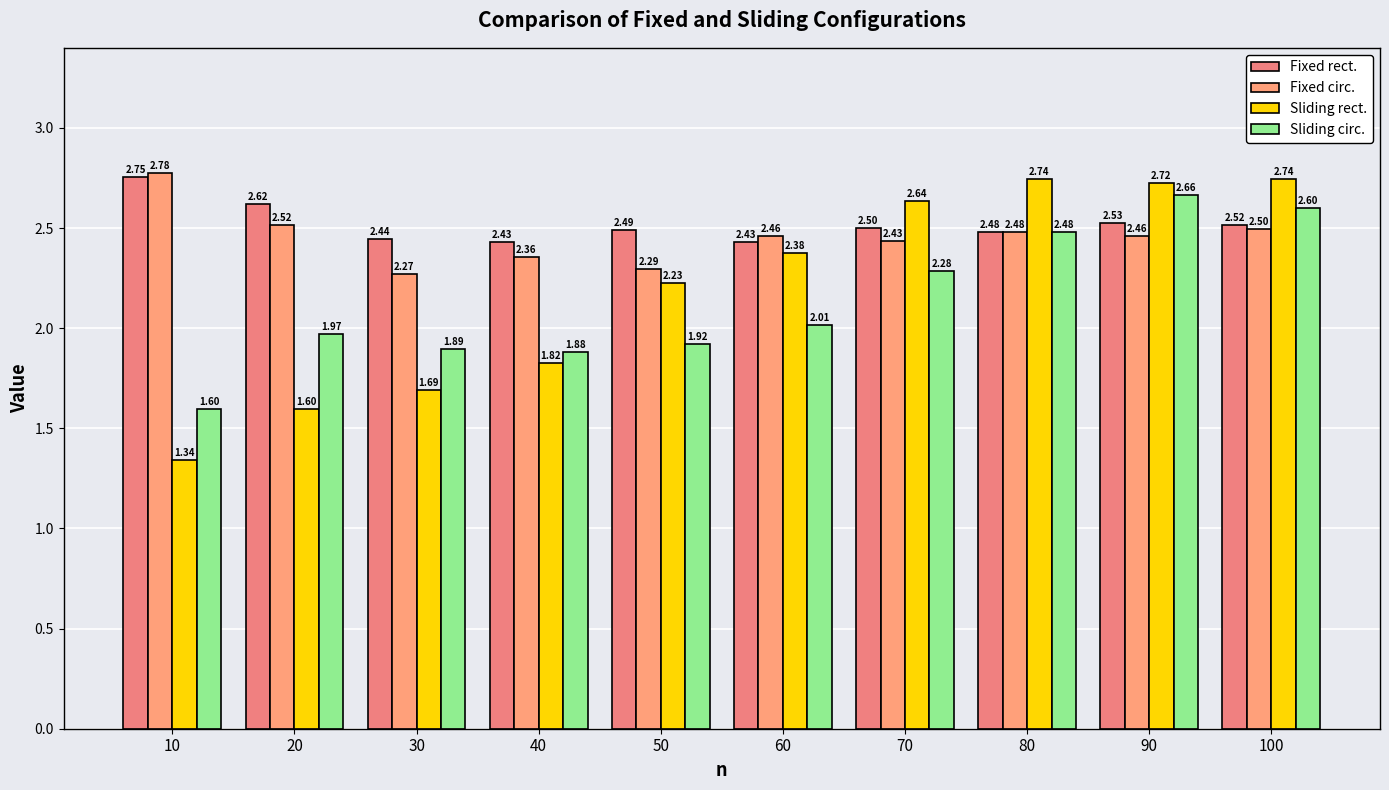

How many series are shown in this chart?

4